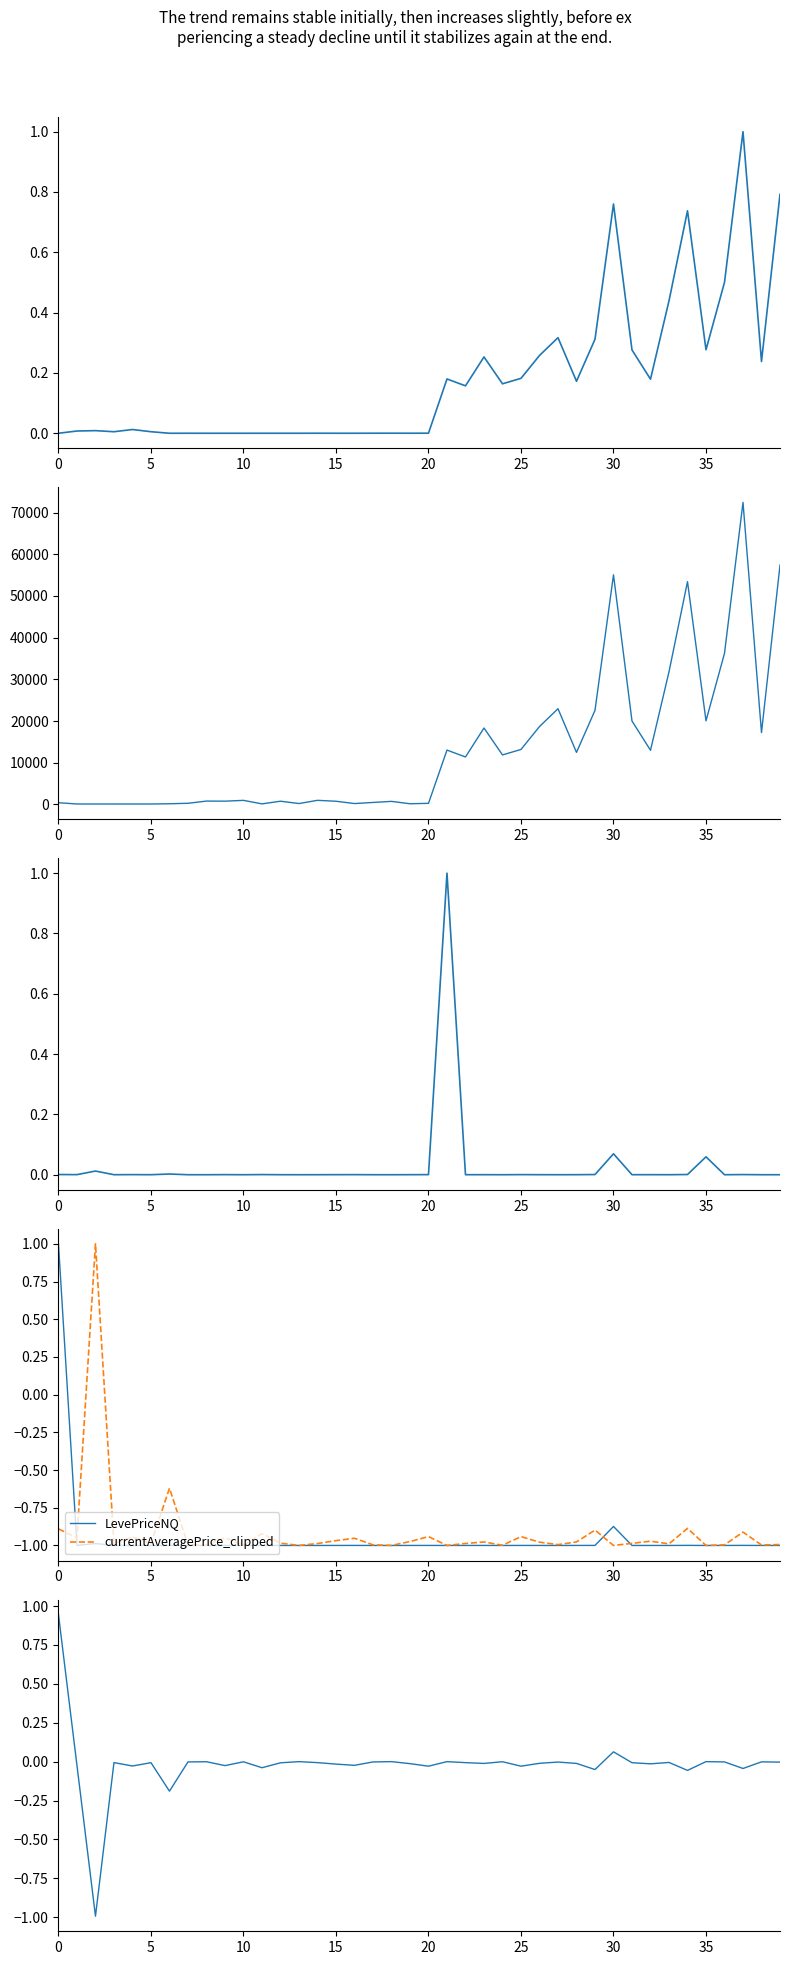

How many lines are shown in the chart?

6